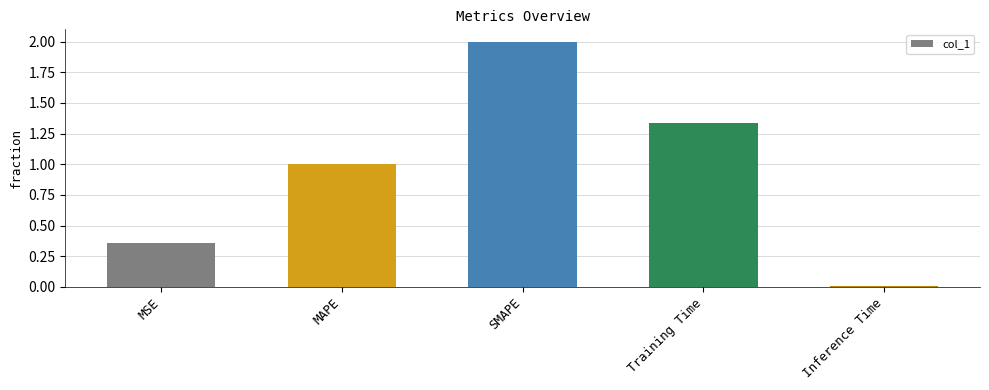

True or false: the data shows 2.3 at Training Time.

False